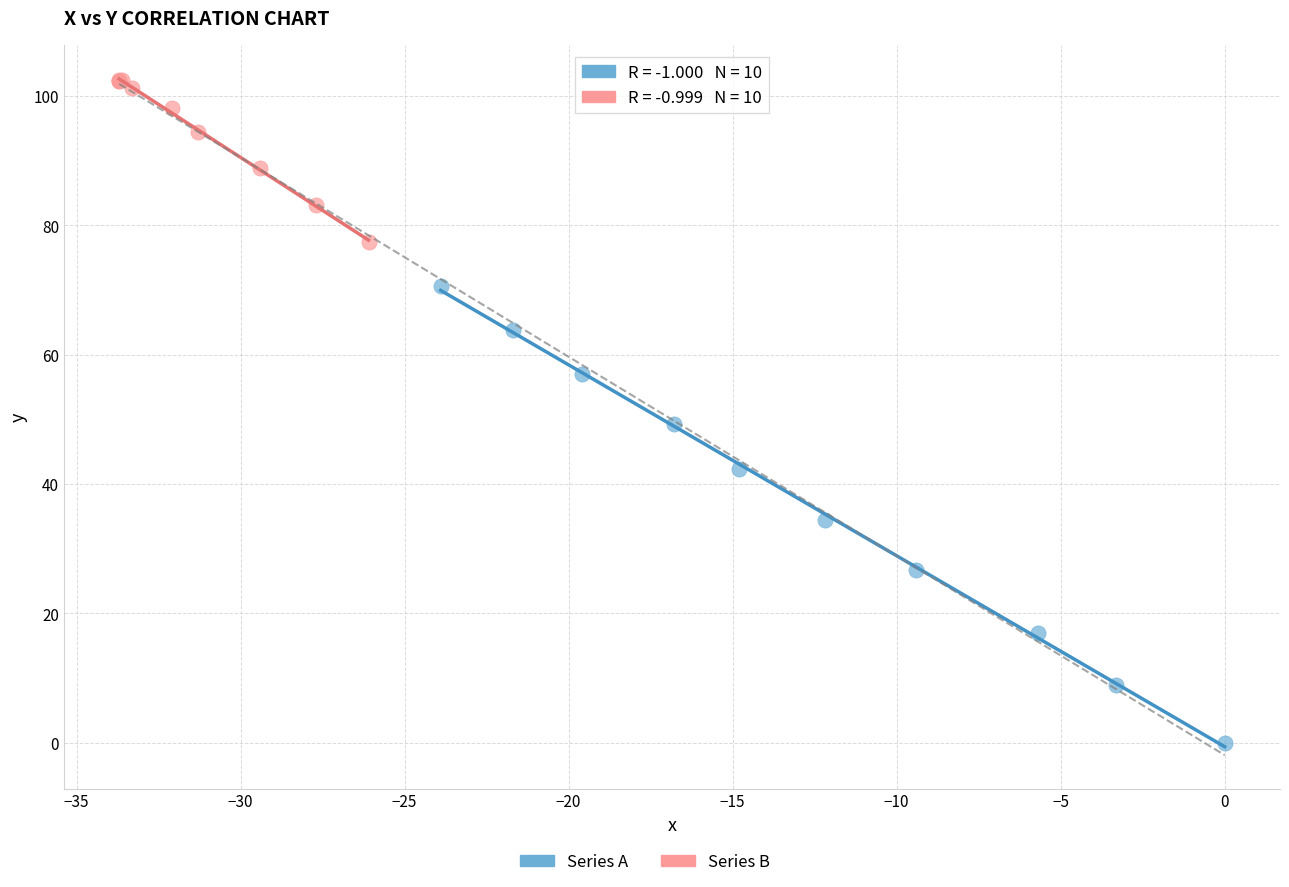

Which series has the largest Y range (max minus min)?

Series A